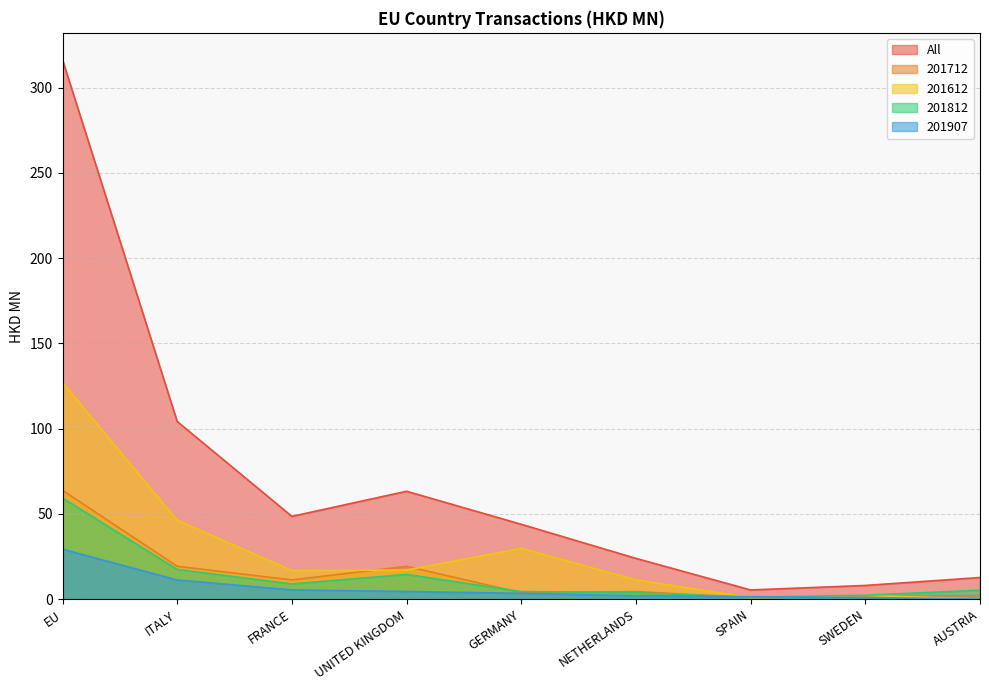

At which category does 201612 reach its first local valley?

FRANCE